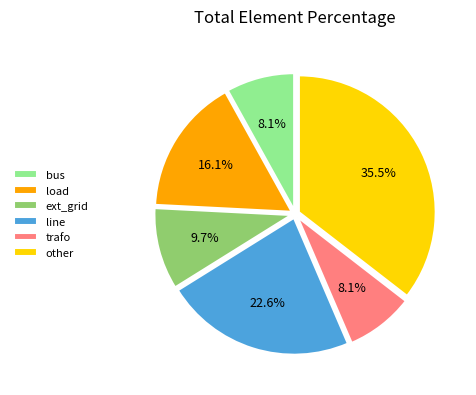

Approximately how many times larger is the value at other compared to bus?

4.4